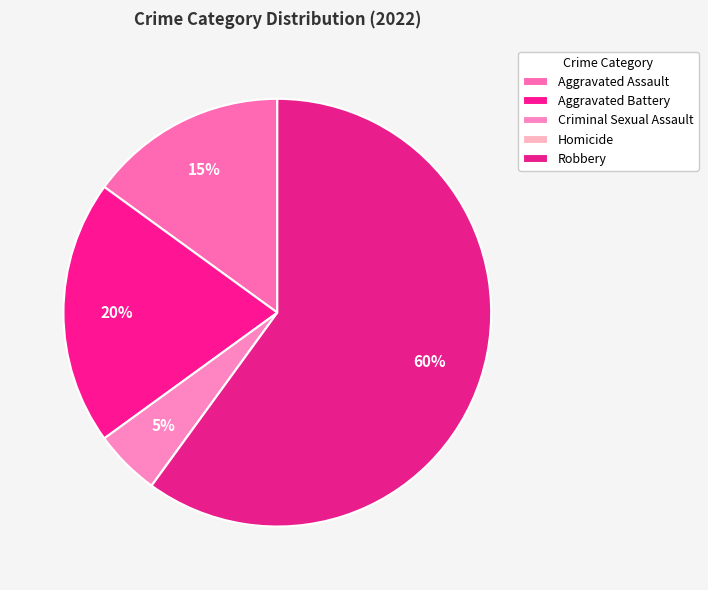

Is it true that Aggravated Battery is 20% of the pie?

True